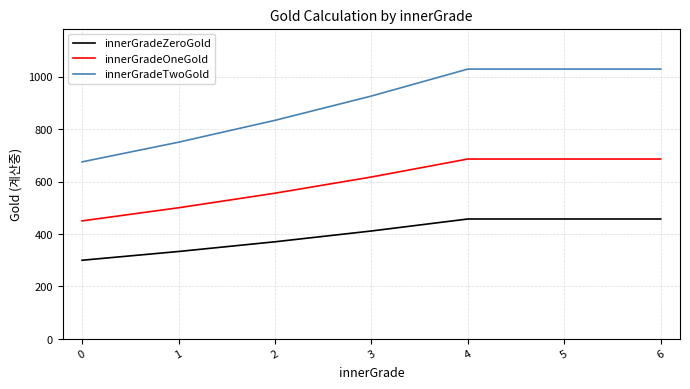

Which series has the largest total across all categories?

innerGradeTwoGold